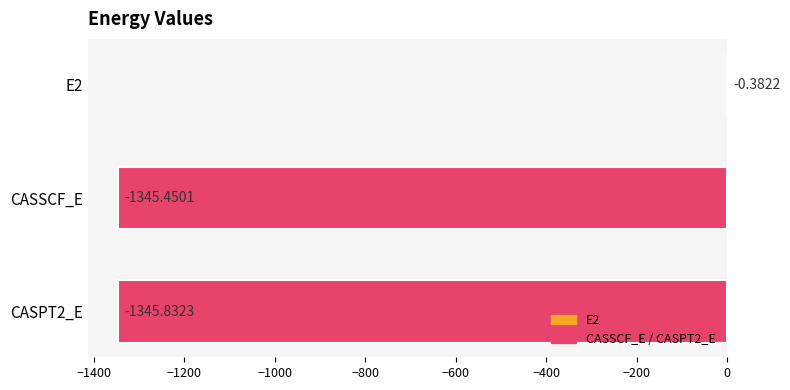

What is the sum of all values?

-2691.7